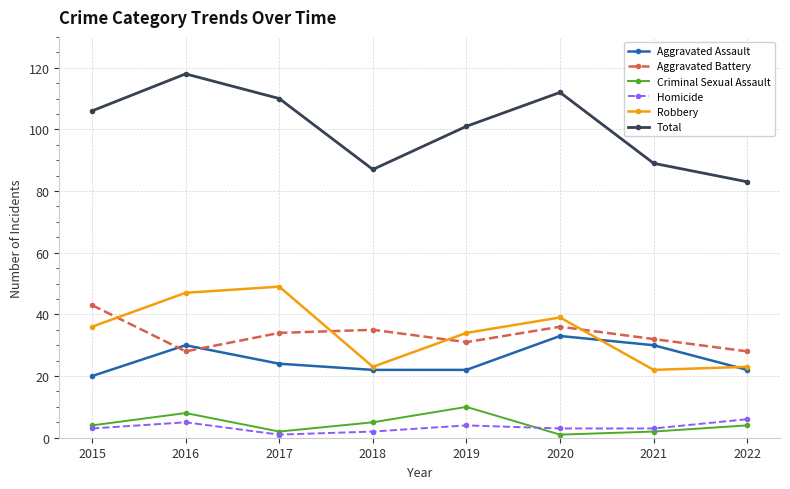

True or false: Total has a value of 83 at 2022.

True